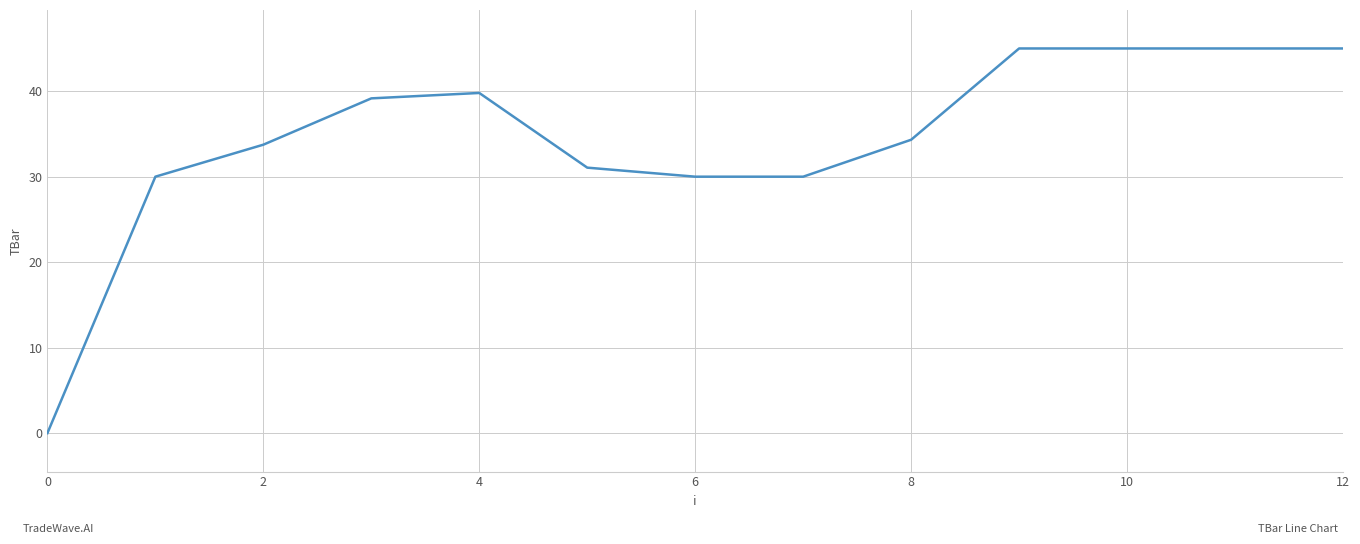

What is the difference between the maximum and minimum values?

45.0